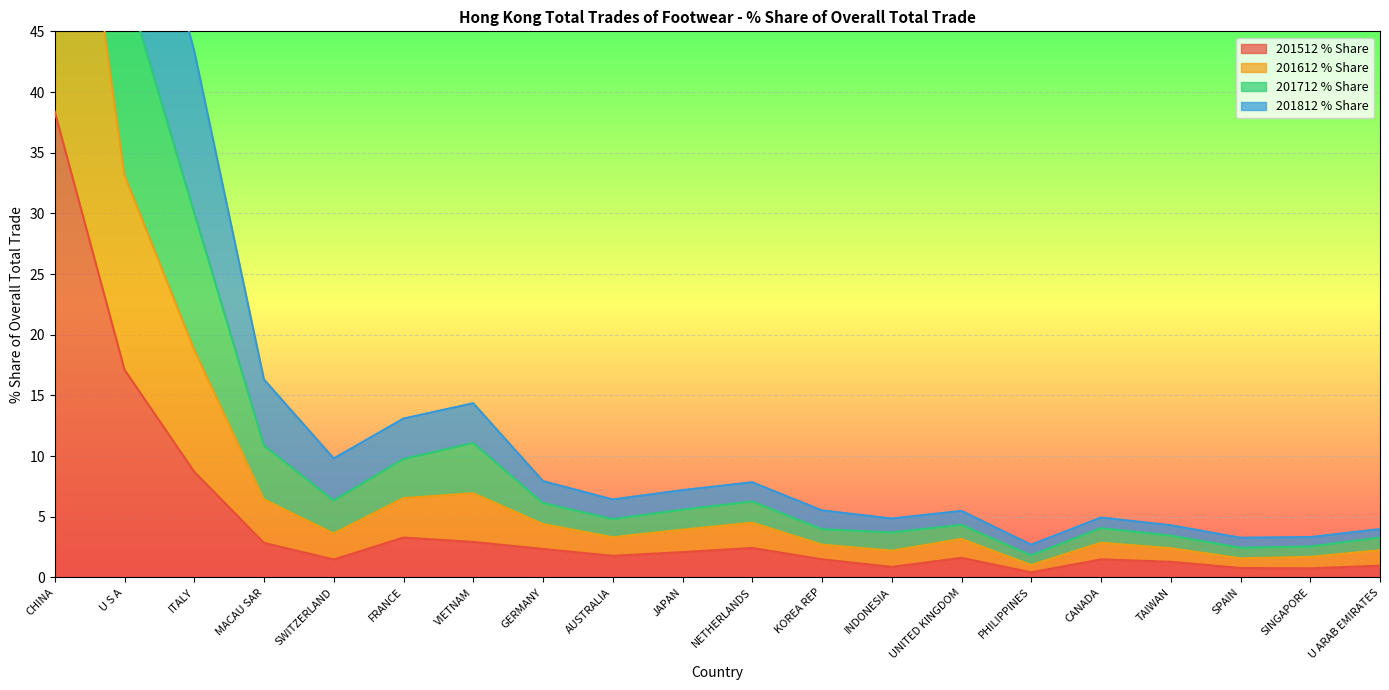

True or false: 201512 % Share and 201612 % Share intersect in this chart.

False